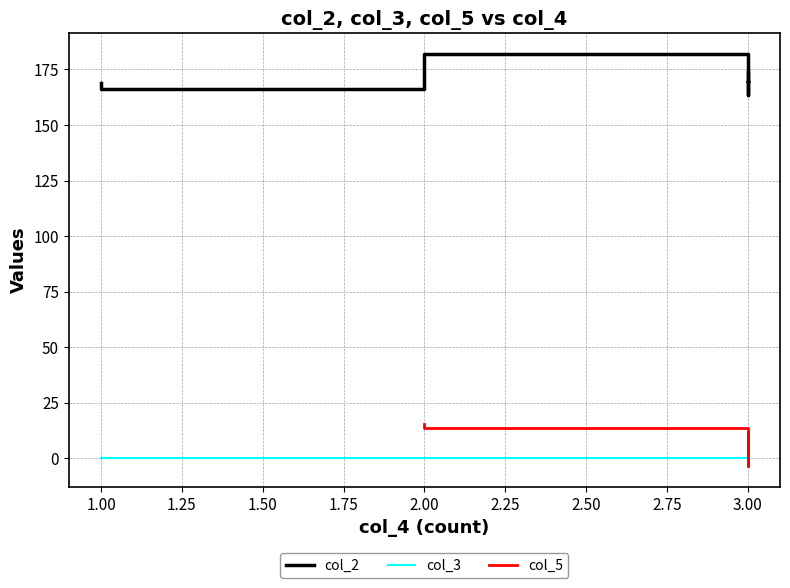

Rank the series by their maximum value, from lowest to highest.

col_3, col_5, col_2